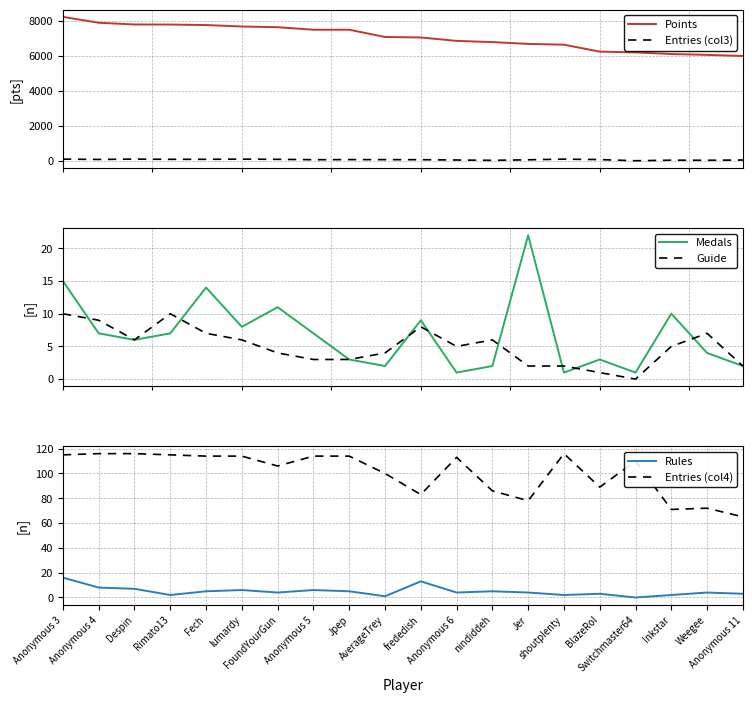

How many series are shown in this chart?

6